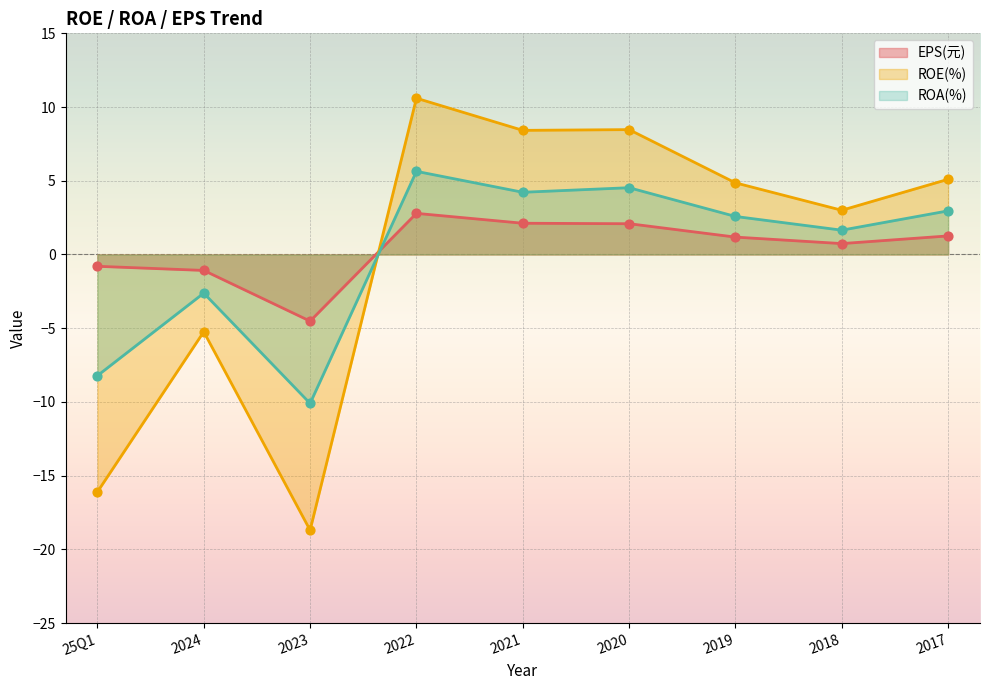

At which category is the sum across all series the highest?

2022